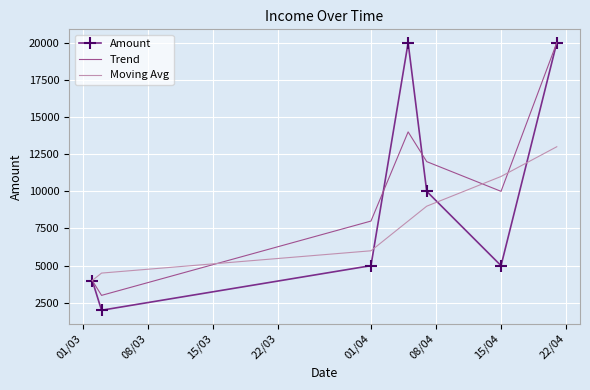

What is the smallest value displayed?

2000